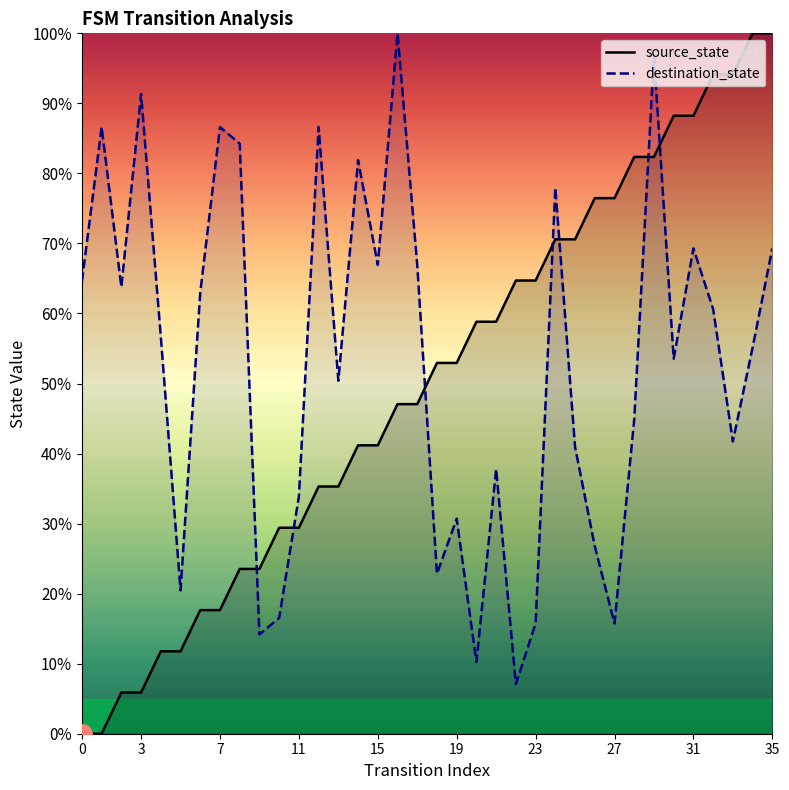

What is the difference between the maximum and minimum values in the destination_state series?

92.9